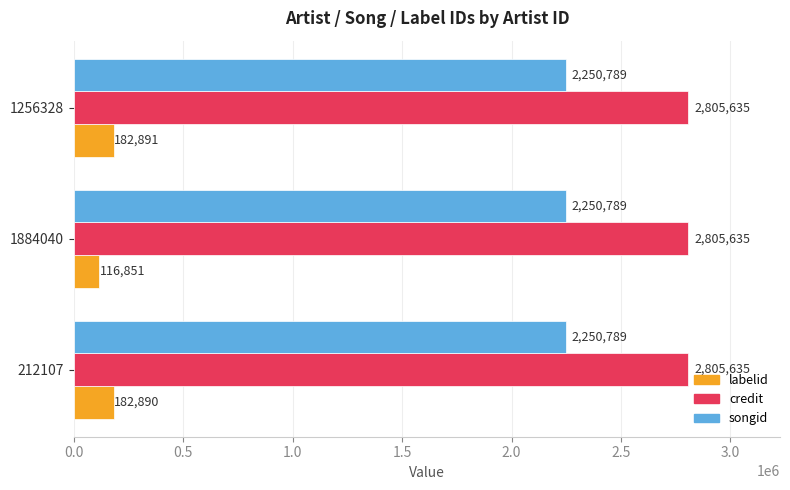

What value does the songid series have at 212107?

2250789